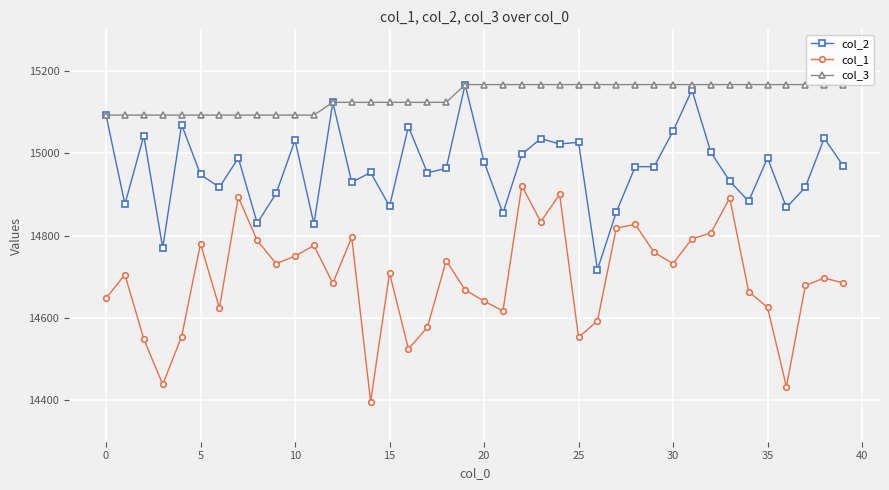

Which series has the largest range (max minus min)?

col_1